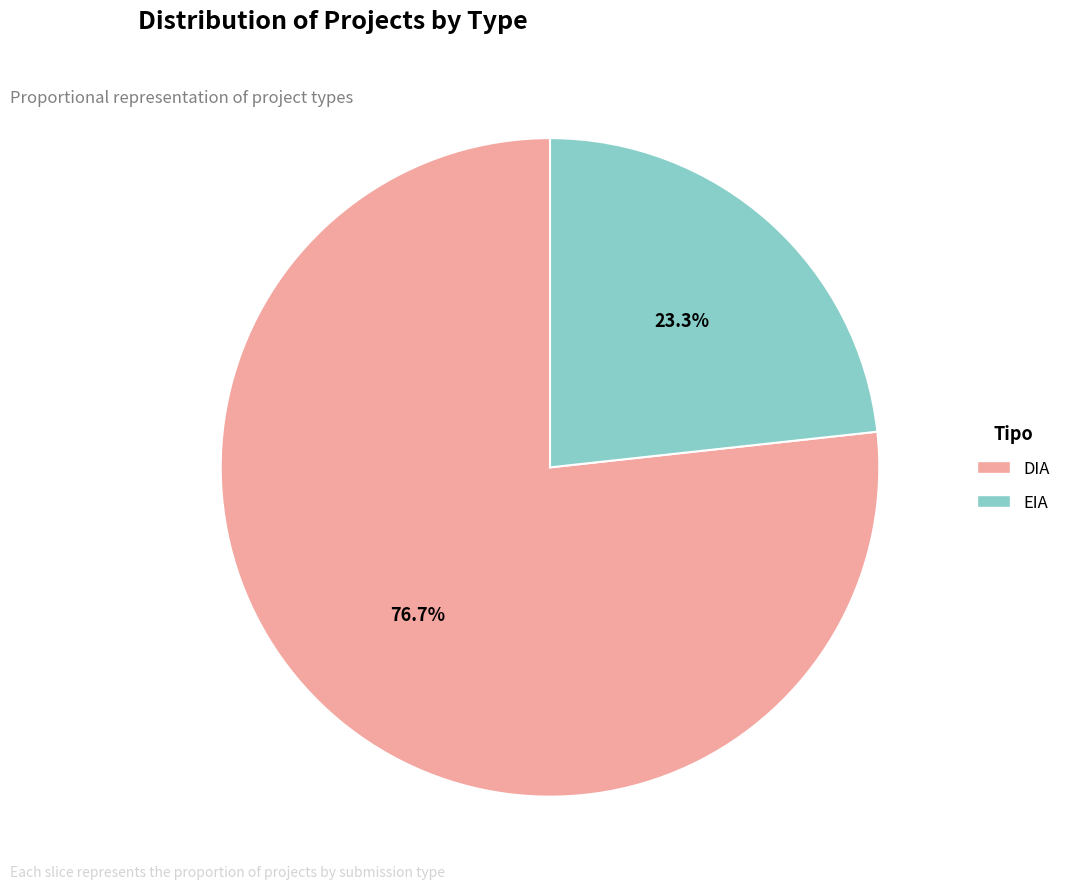

Which category has the biggest portion of the pie?

DIA